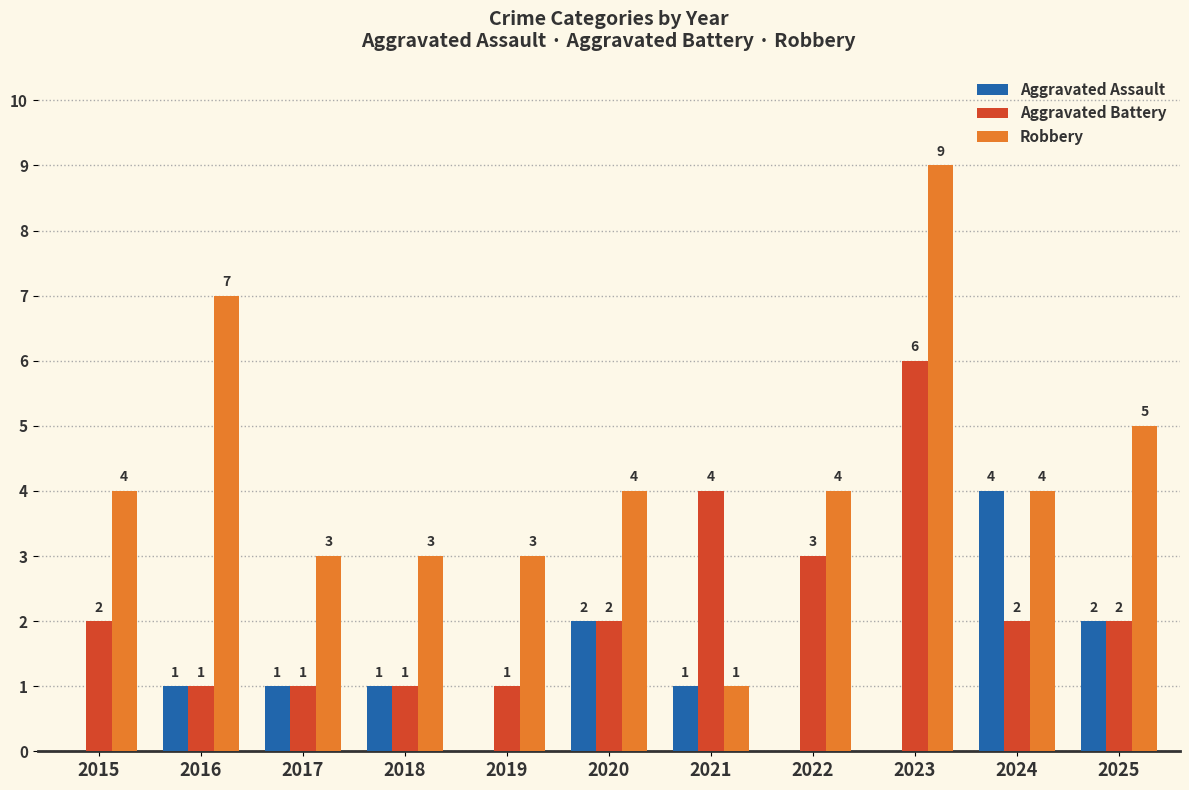

How many Robbery values are between 3 and 5?

8